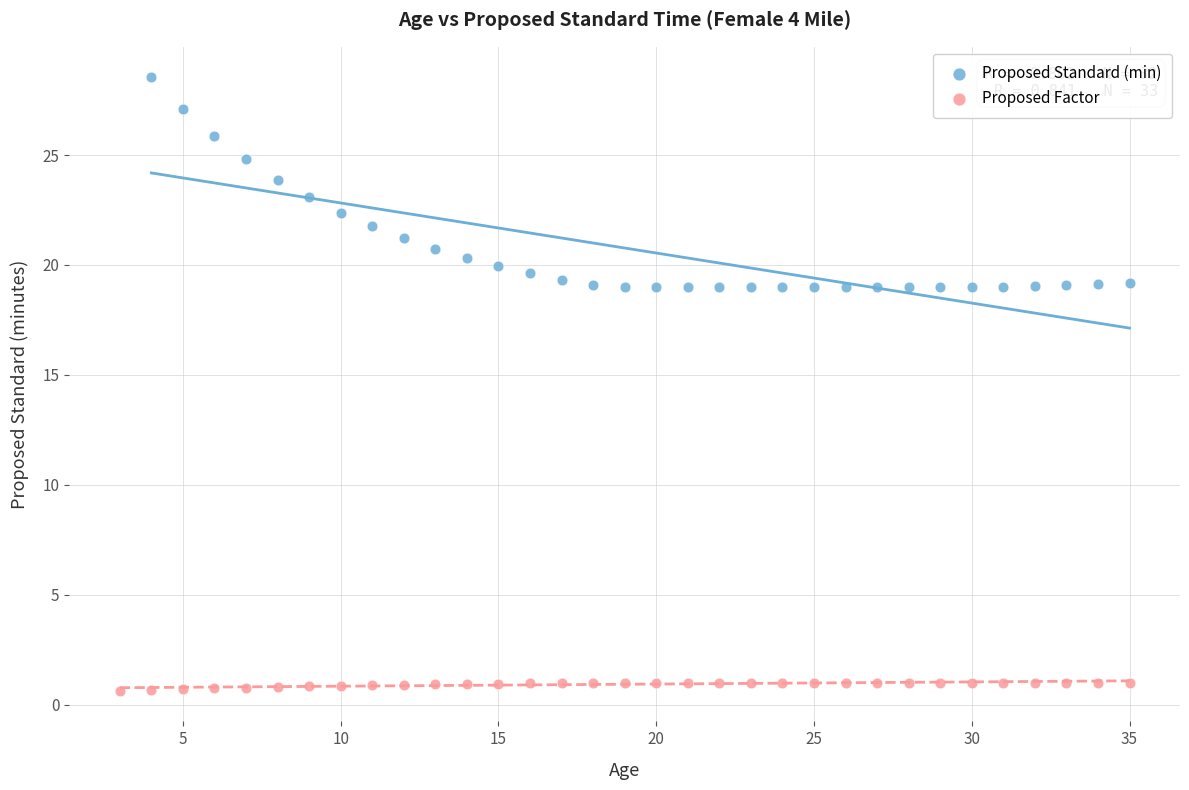

Which series contains the lowest Y value?

Proposed Factor